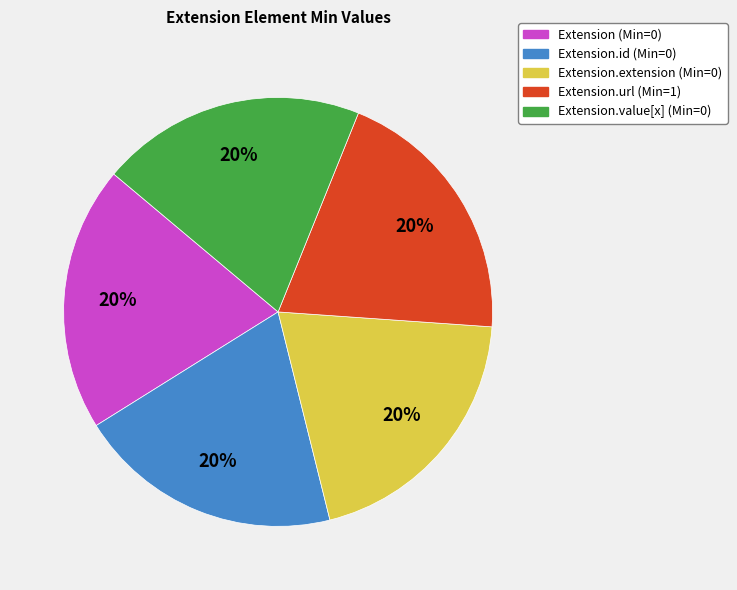

Does any single category account for the majority?

No